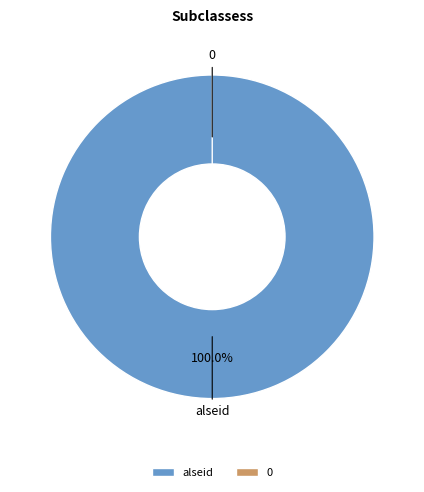

True or false: alseid accounts for 99% of the total.

False